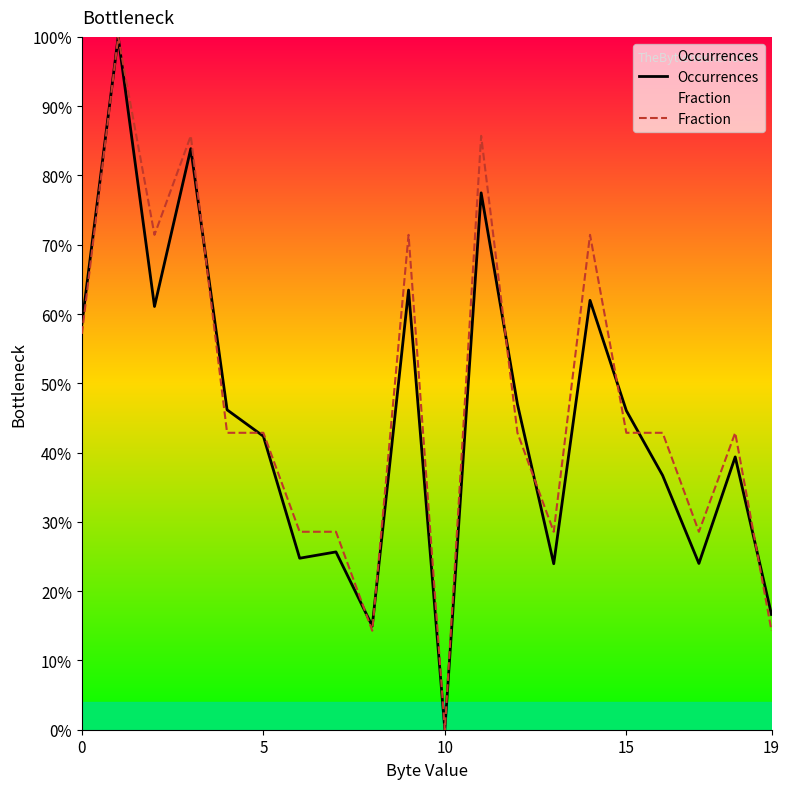

What is the maximum value shown in the chart?

100.0